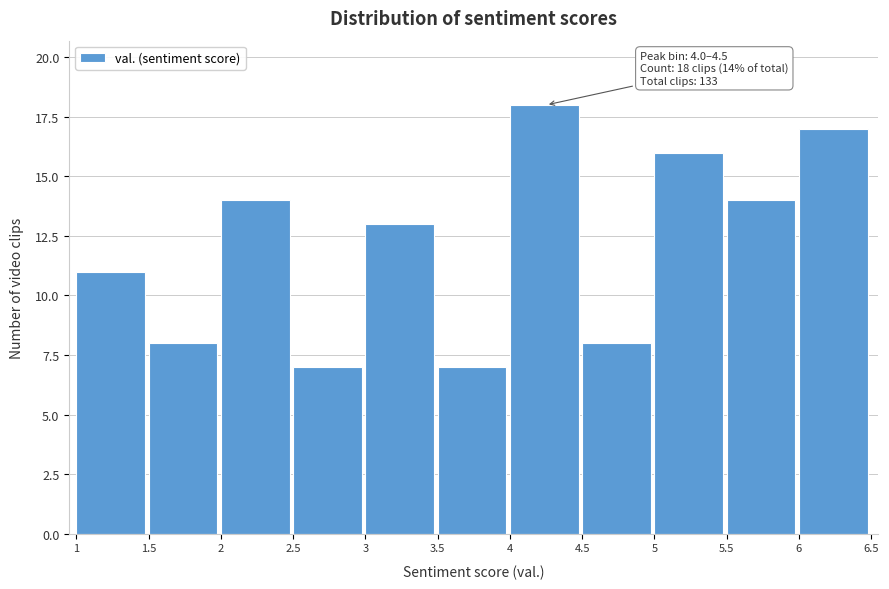

Over which range of the x-axis is the bar tallest?

4 to 4.5